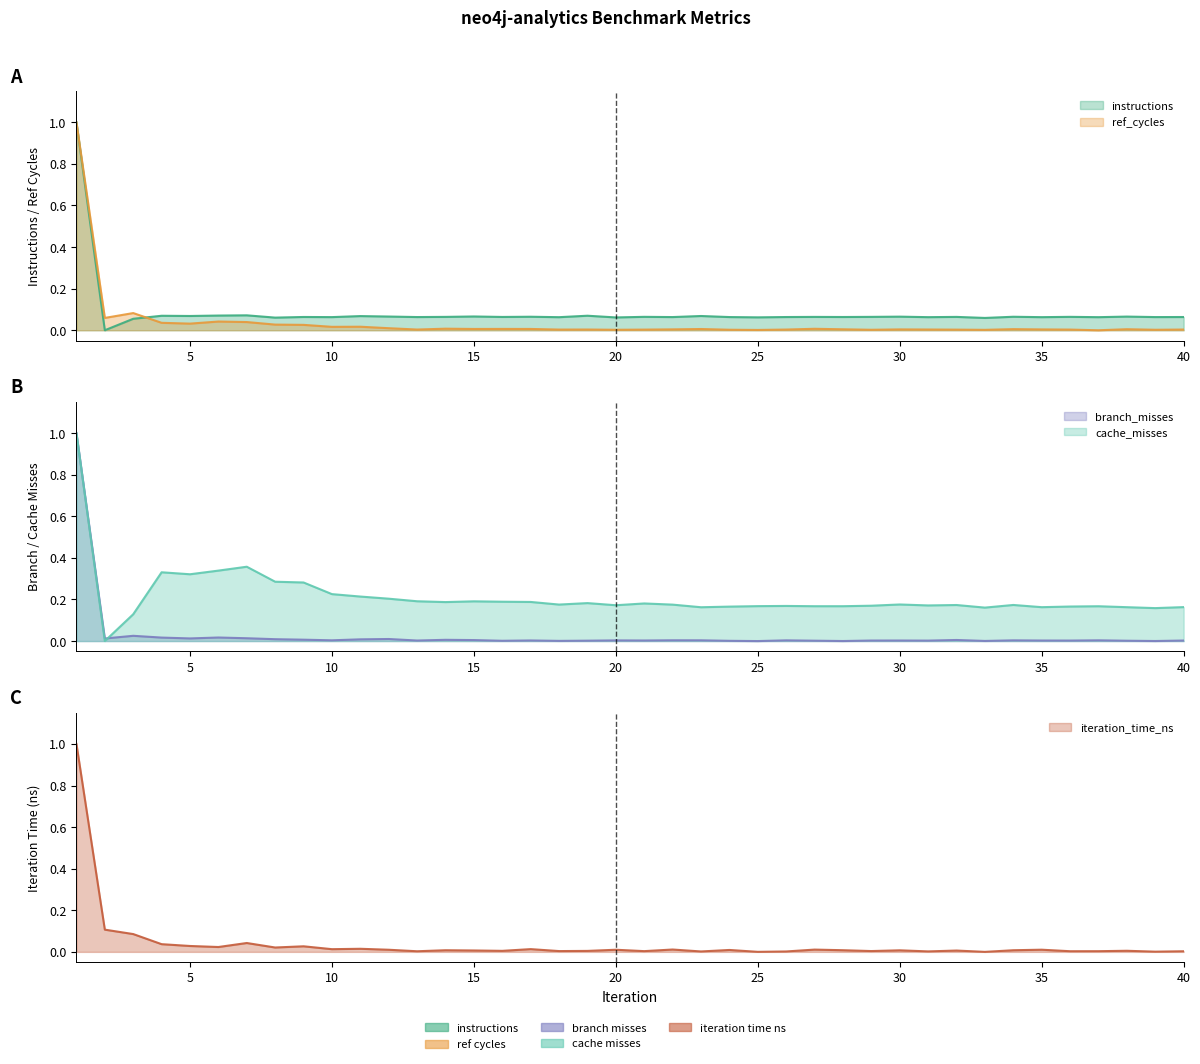

What is the greatest value displayed?

1.0